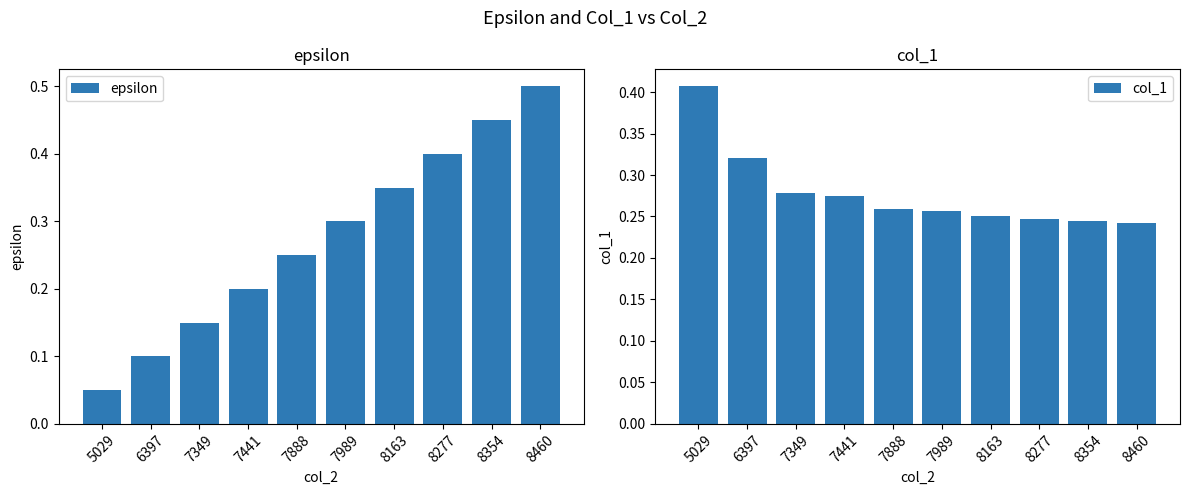

What is the value of the epsilon bar at the 10th from the left?

0.5